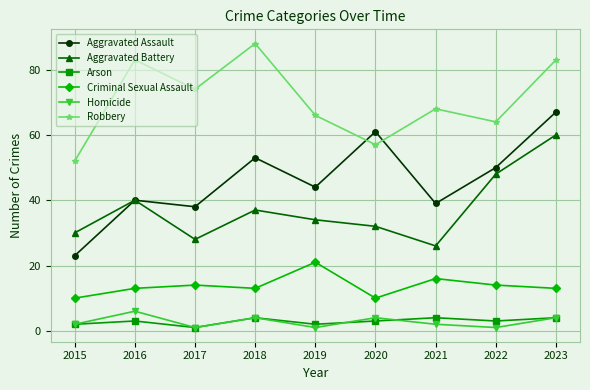

Is it true that Aggravated Battery equals 47 at 2017?

False